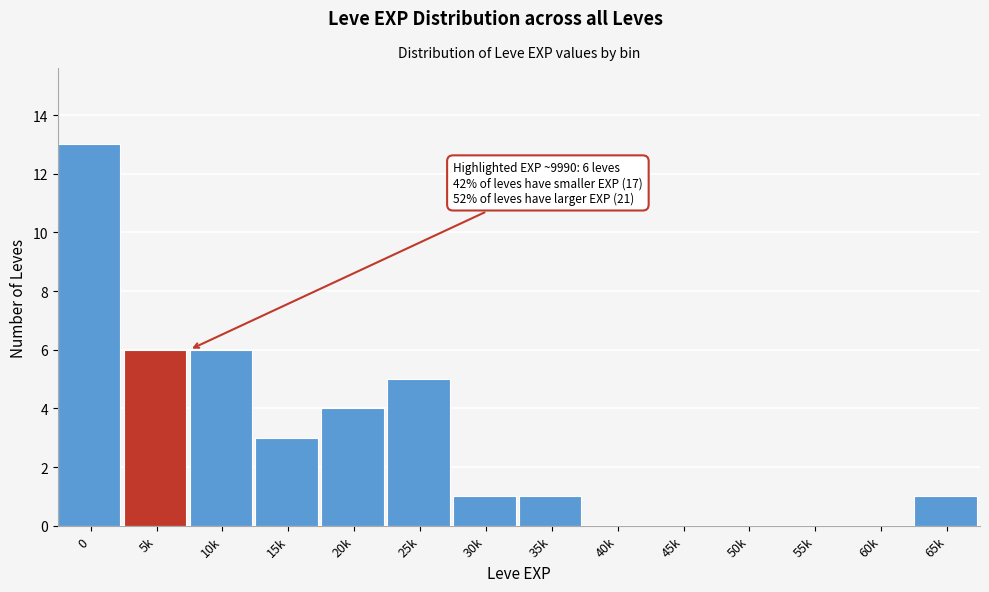

Reading right to left, list all the values displayed in this chart.

65k=1	60k=0	55k=0	50k=0	45k=0	40k=0	35k=1	30k=1	25k=5	20k=4	15k=3	10k=6	5k=6	0=13